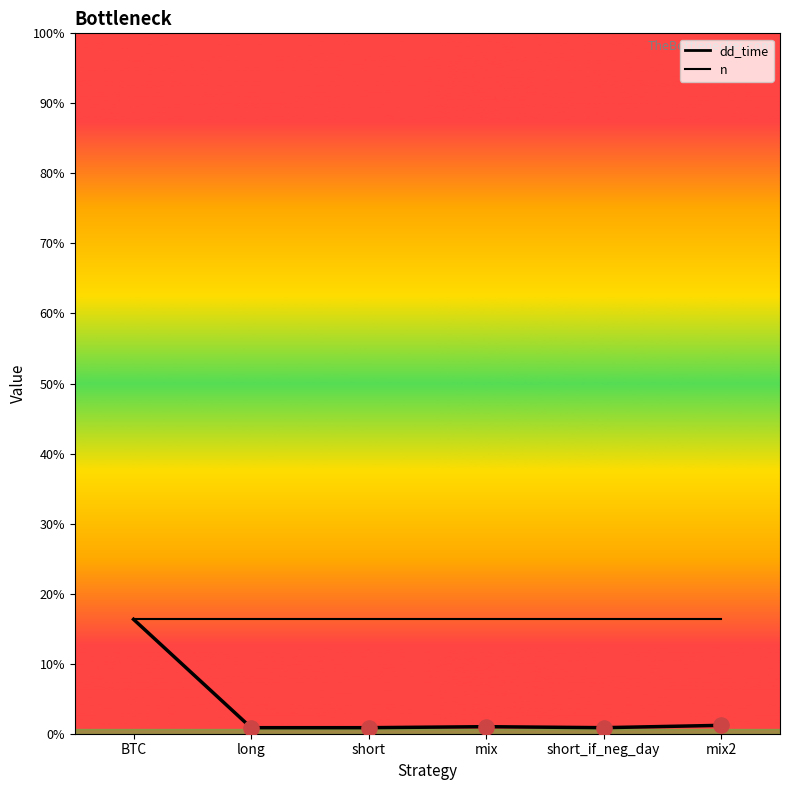

Which series reaches the minimum Y coordinate?

dd_time